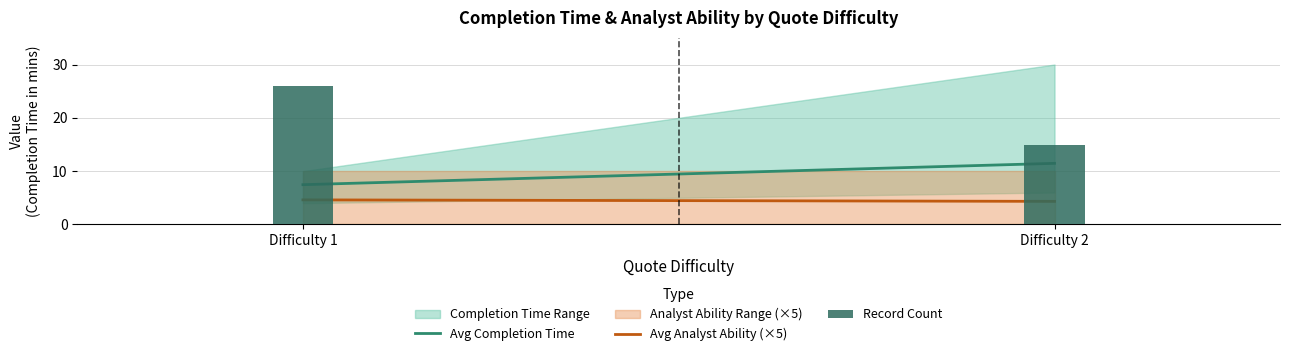

Reading left to right, extract all data points from this chart.

26	15